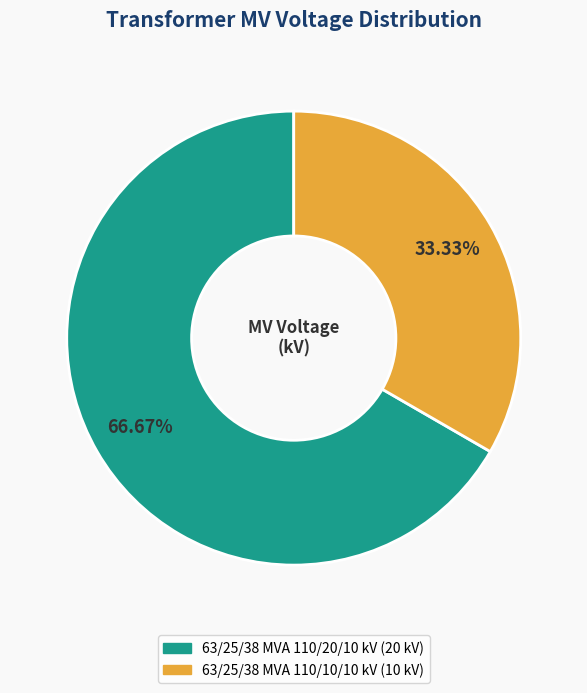

How many slices are in this pie chart?

2